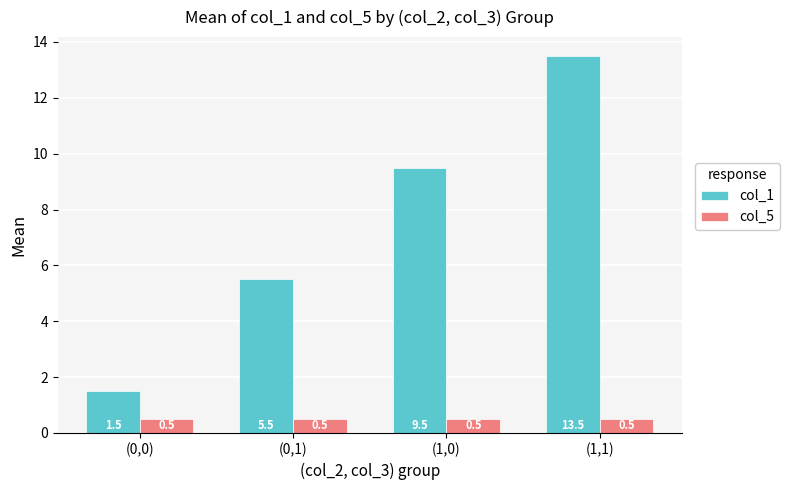

What is the value of the col_1 bar at the 4th from the left?

13.5